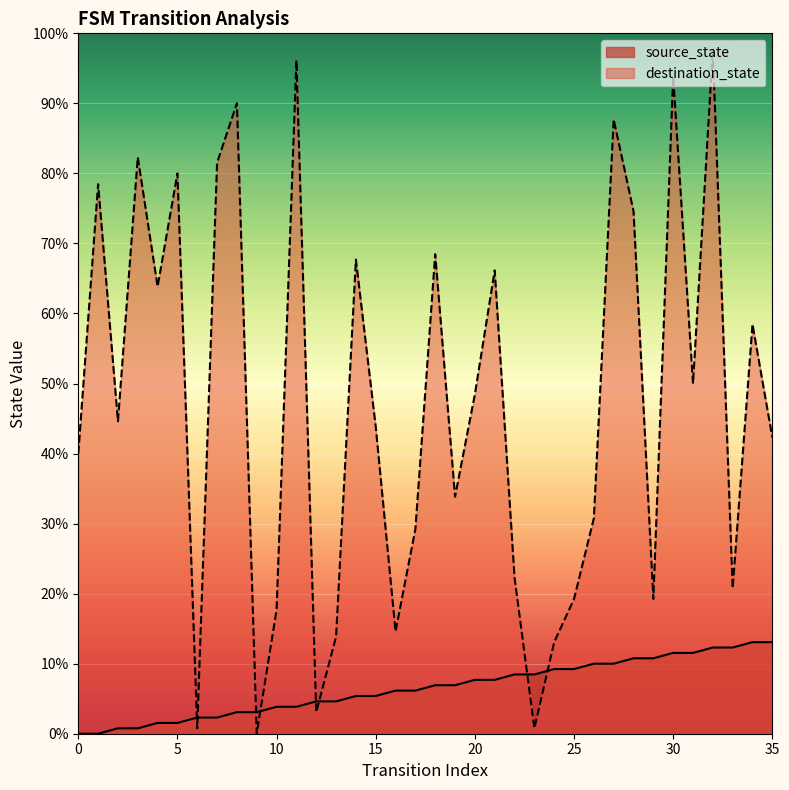

How many distinct data groups are displayed?

2